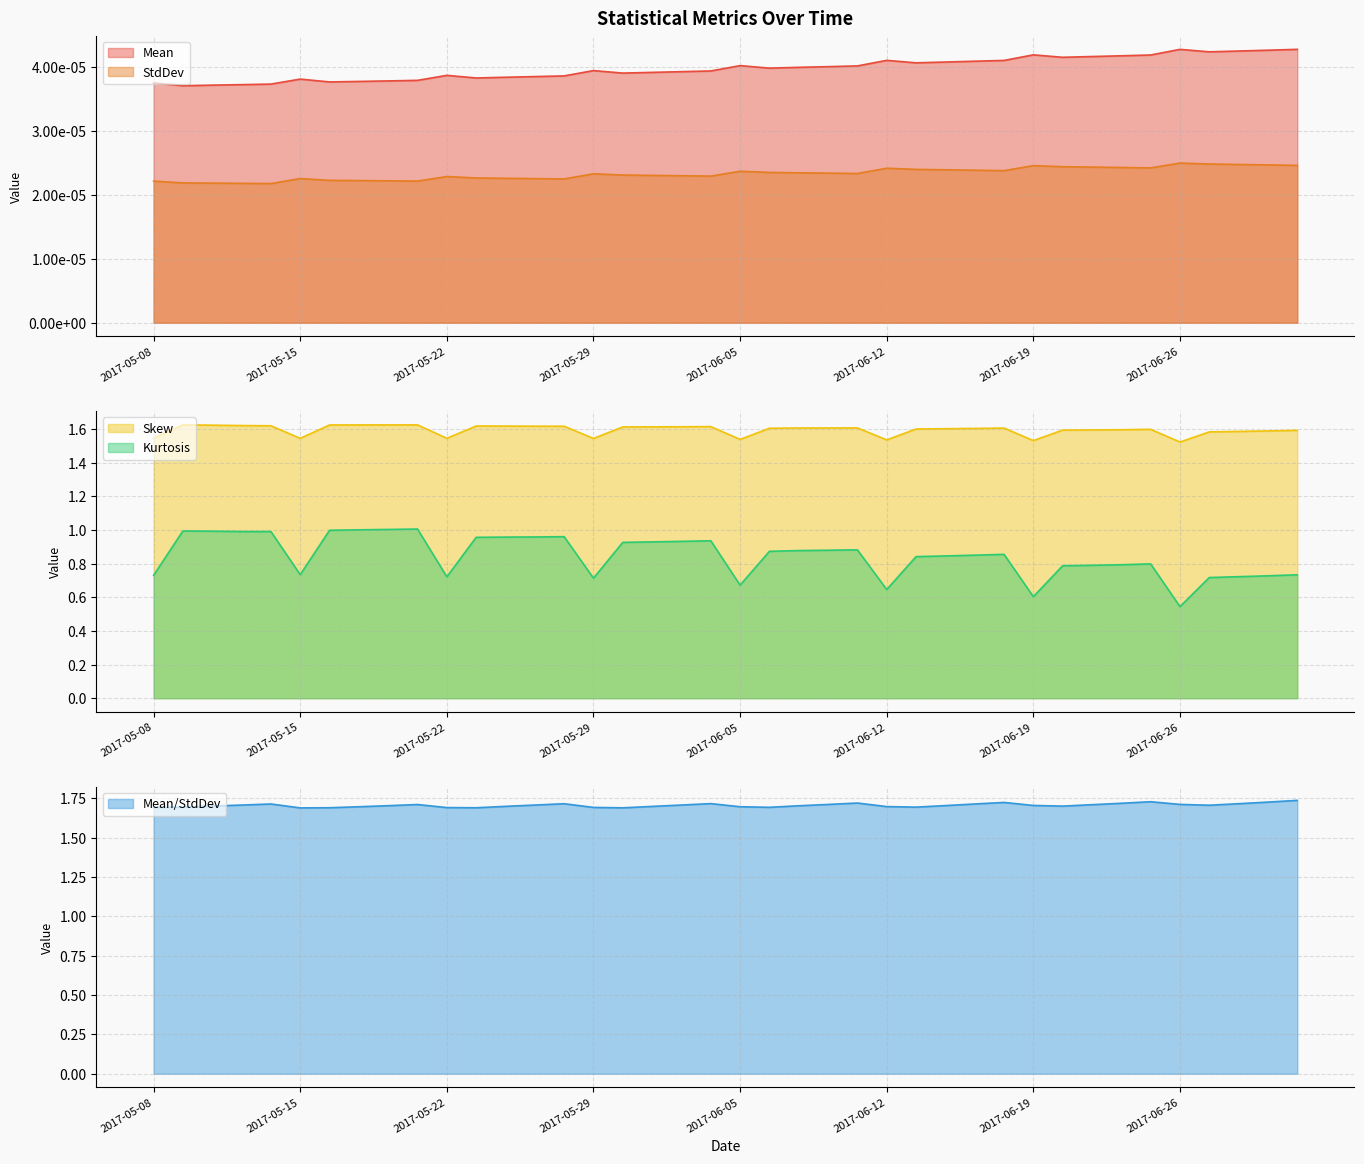

How many distinct data groups are displayed?

5